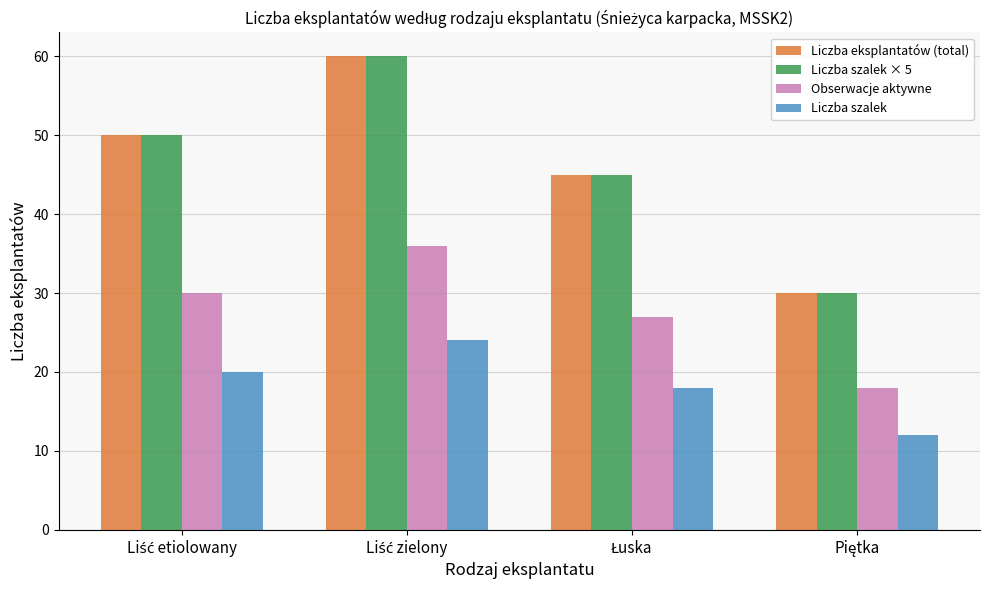

What is the difference between the maximum and minimum values in the Obserwacje aktywne series?

18